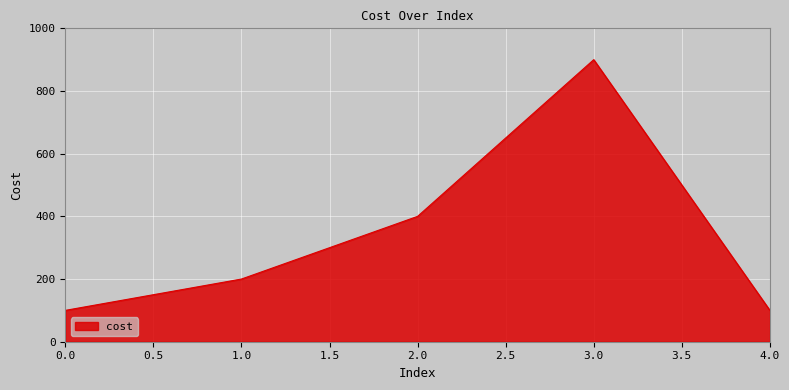

At which category does the chart reach its peak across all series?

3.0